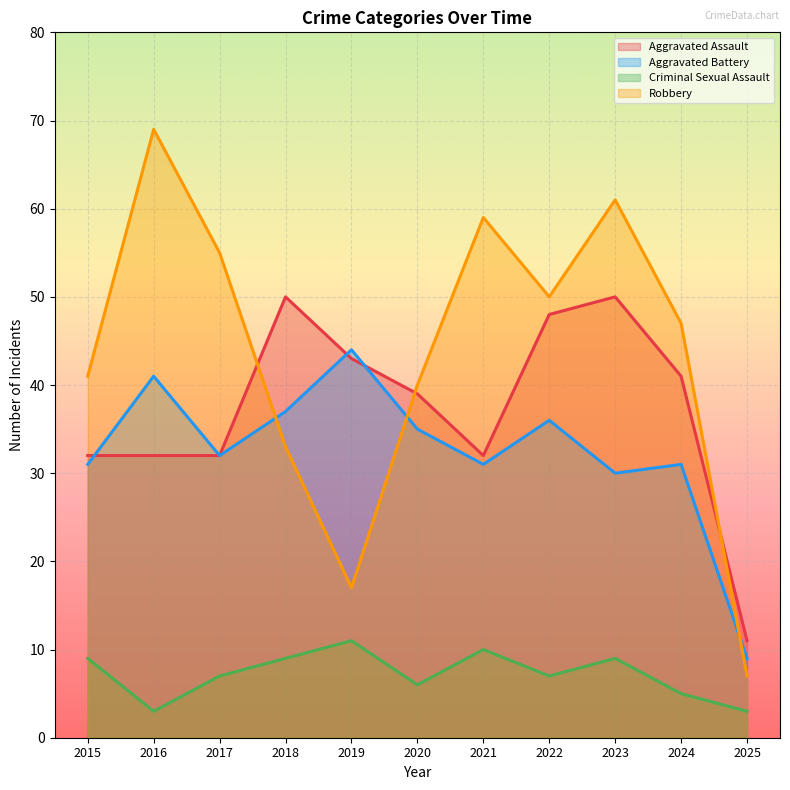

Which category has the highest value across all series?

2016